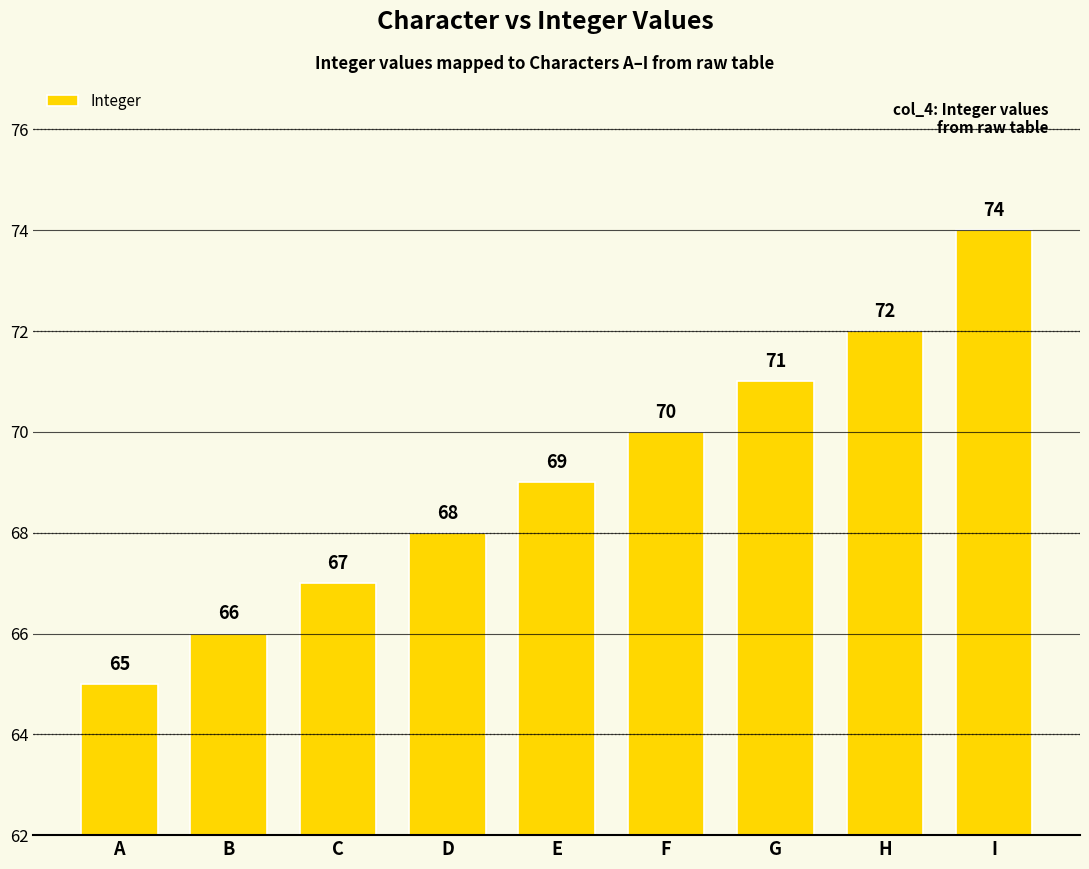

Rank the categories by value from highest to lowest.

I, H, G, F, E, D, C, B, A